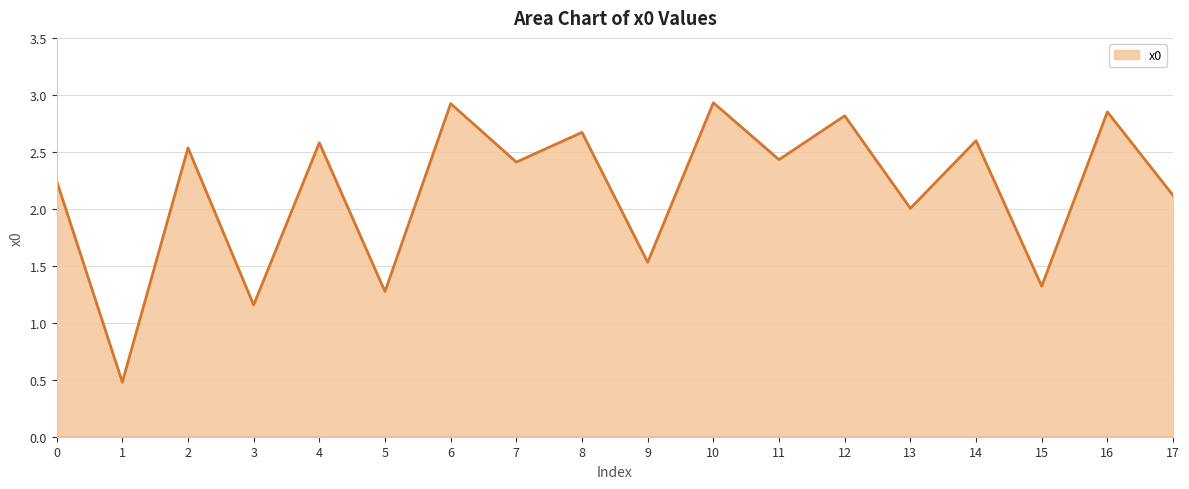

Between 8 and 4, which is larger?

8